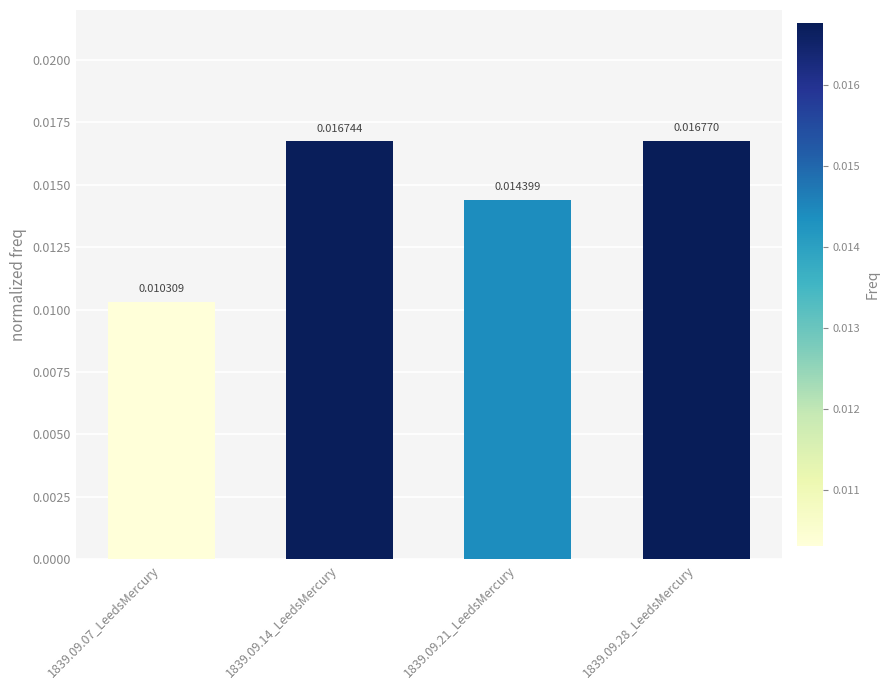

Which has a higher value, 1839.09.14_LeedsMercury or 1839.09.07_LeedsMercury?

1839.09.14_LeedsMercury